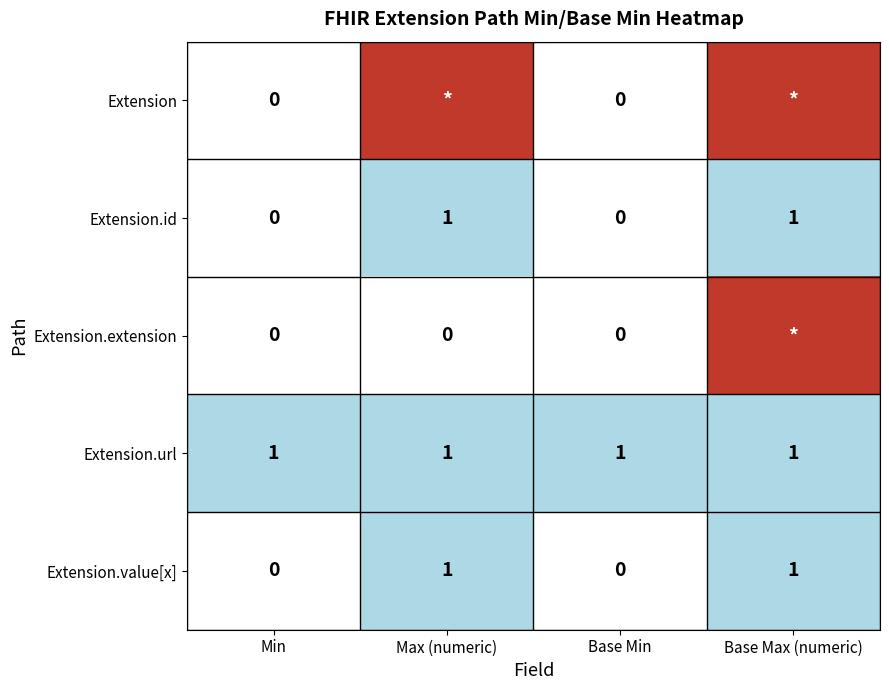

What is the sum of all Extension.url values?

4